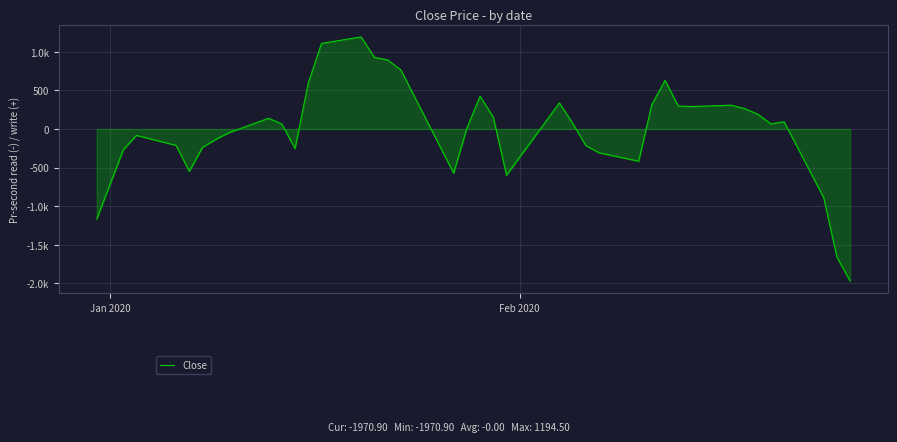

Is this an area chart (filled region under the line)?

Yes